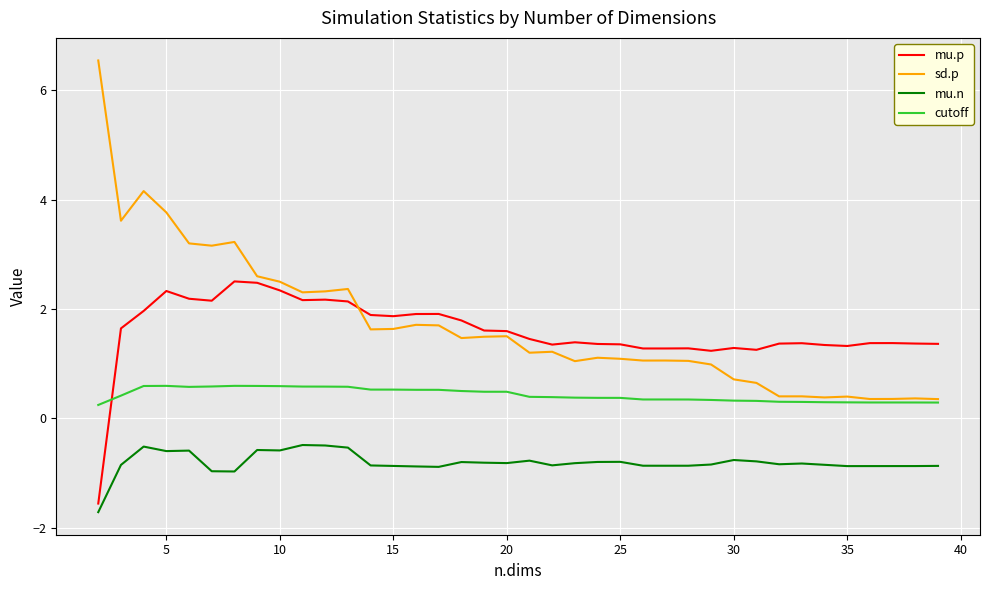

True or false: mu.n and cutoff cross at least once.

False